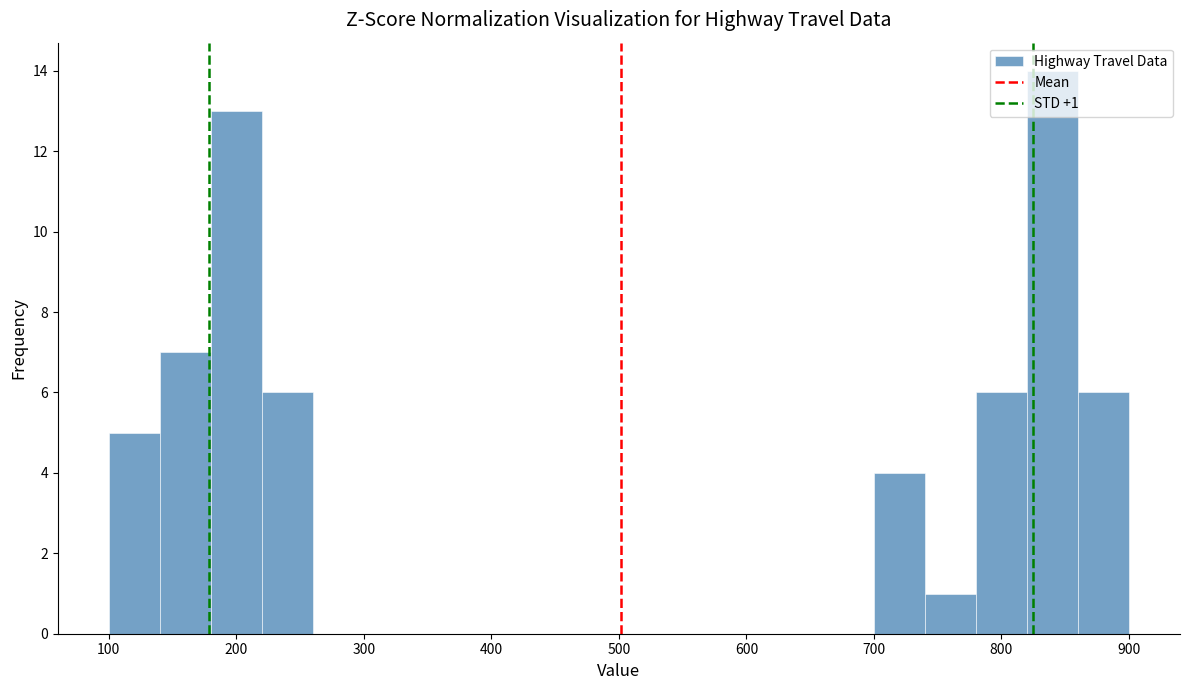

Which range on the x-axis has the tallest bar?

820 to 860